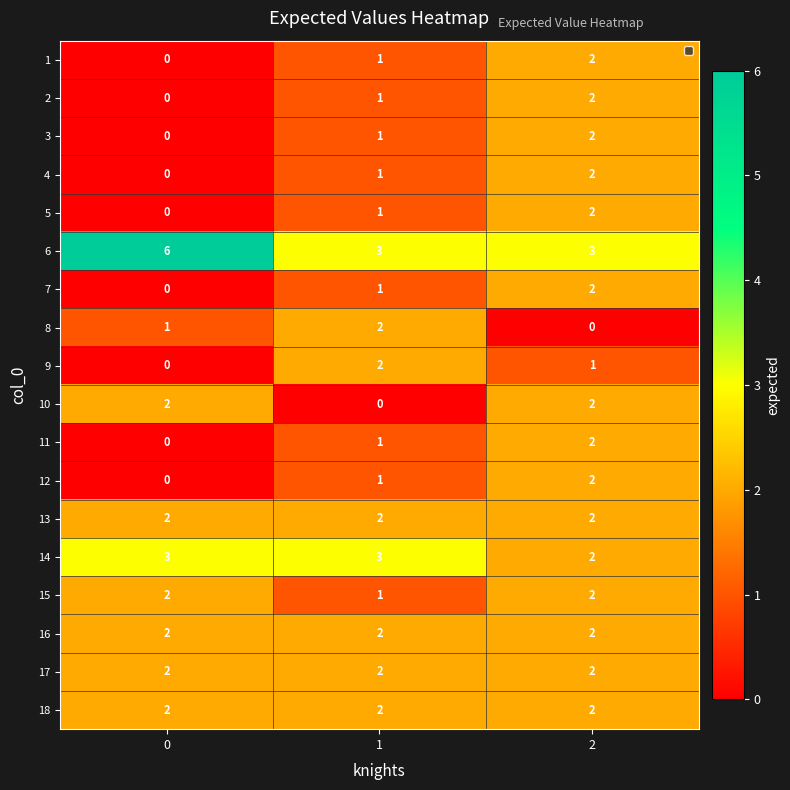

List the labels in order of 12 value, smallest first.

0, 1, 2